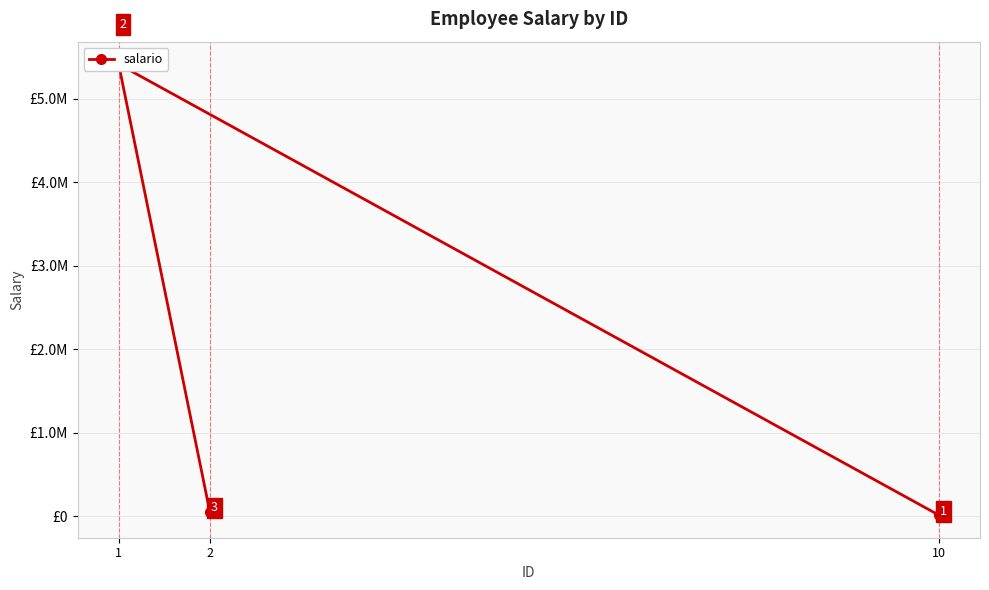

Rank the categories by value from lowest to highest.

10, 2, 1